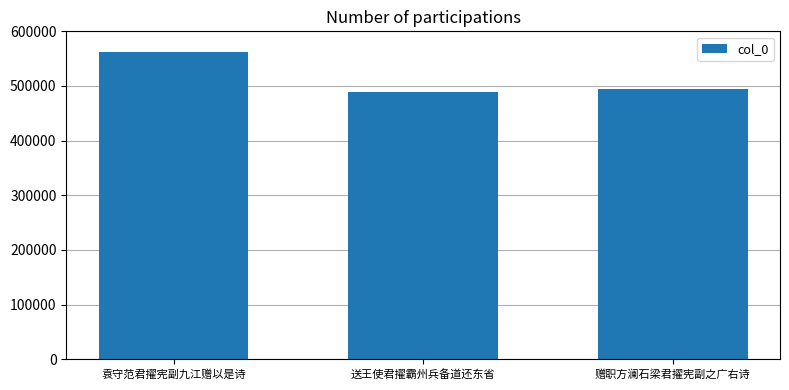

Rank the categories by value from lowest to highest.

送王使君擢霸州兵备道还东省, 赠职方澜石梁君擢宪副之广右诗, 袁守范君擢宪副九江赠以是诗